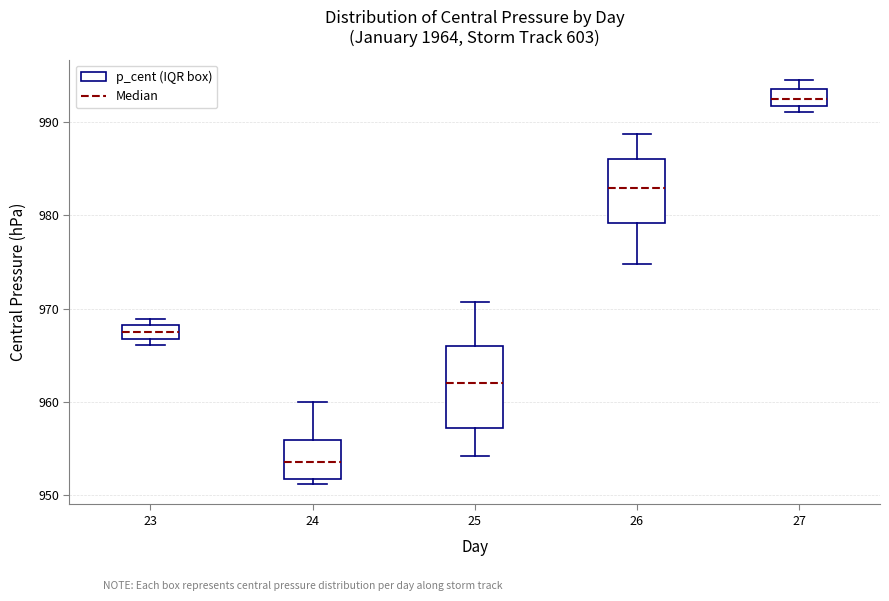

Where is the upper edge of the box at x = 23 on the y-axis? The values are not printed on the chart, so give them approximately, as read against the axis.

968